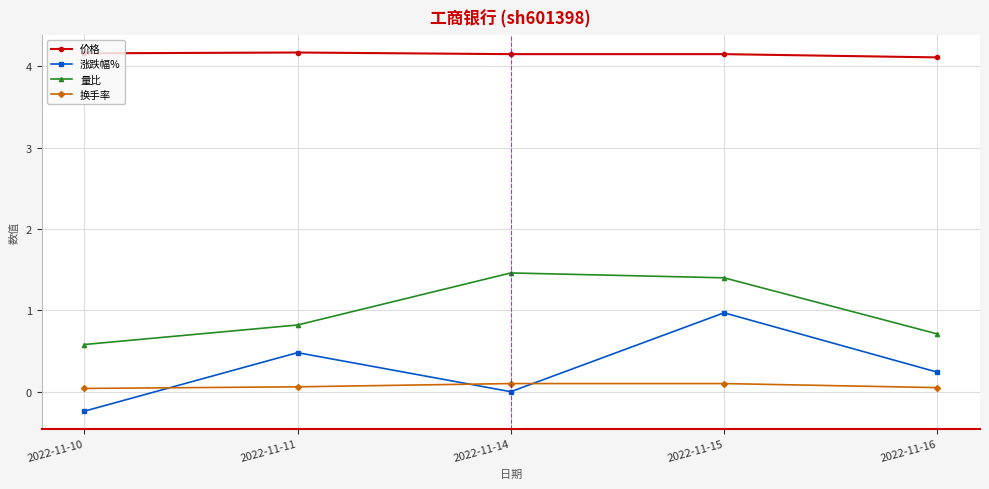

At which category is the sum across all series the highest?

2022-11-15